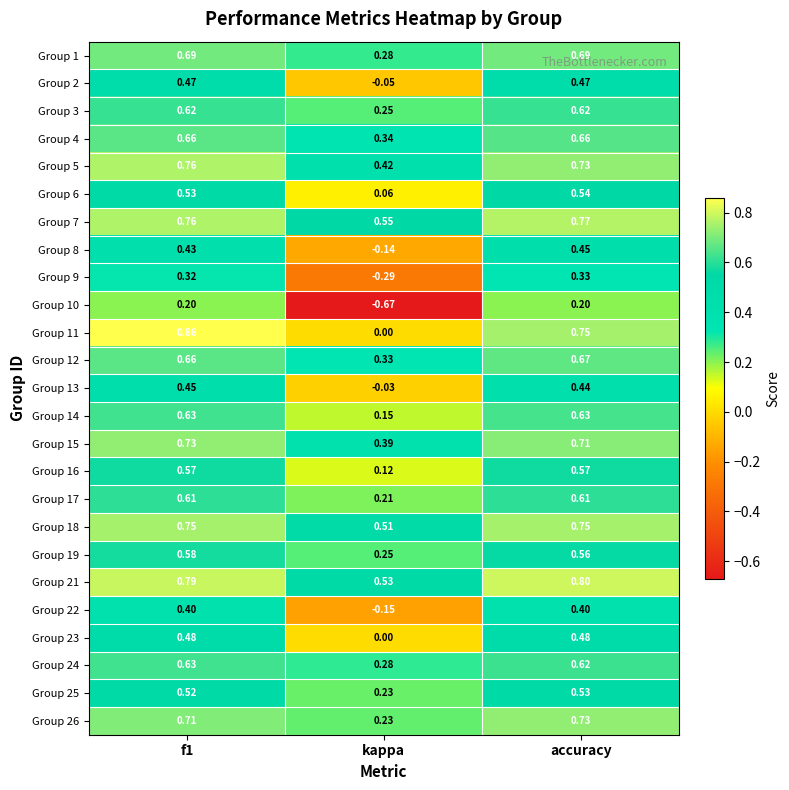

Which category has the lowest value in the Group 10 series?

kappa